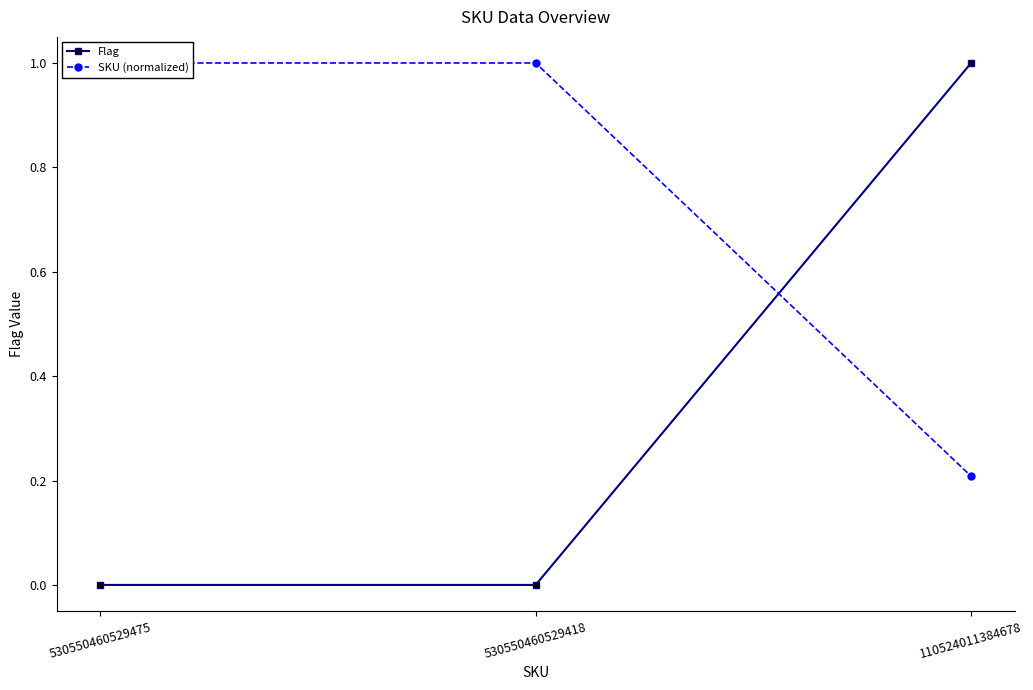

Reading right to left, list all the values displayed in this chart.

Flag: 110524011384678=1.0	530550460529418=0.0	530550460529475=0.0
SKU (normalized): 110524011384678=0.2	530550460529418=1.0	530550460529475=1.0